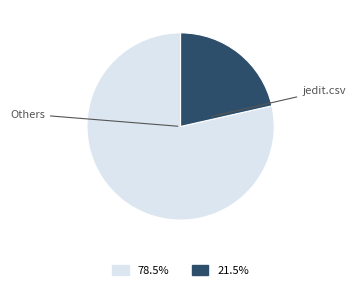

How many slices are in this pie chart?

2